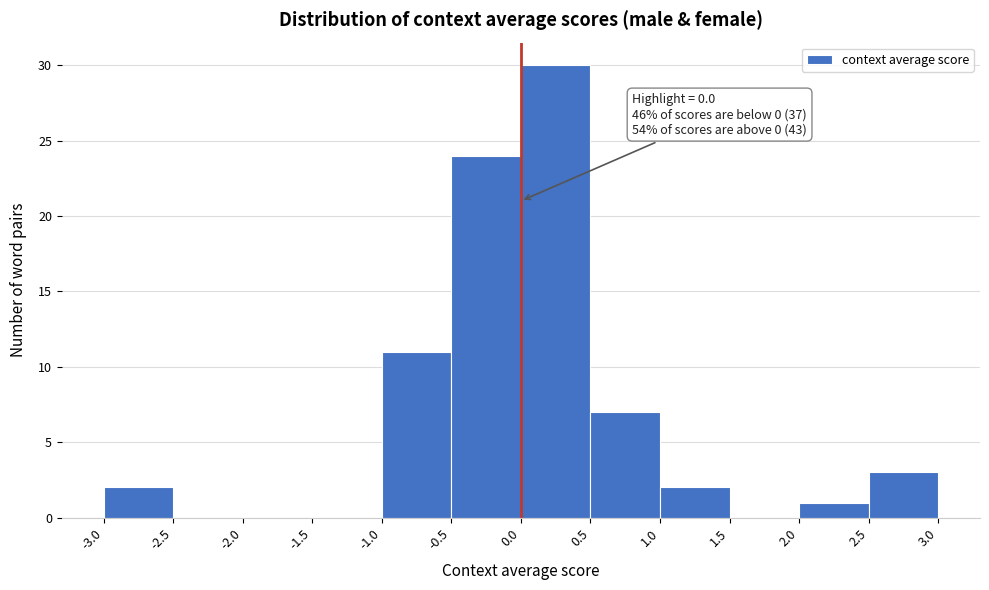

Over which range of the x-axis is the bar tallest?

0.0 to 0.5